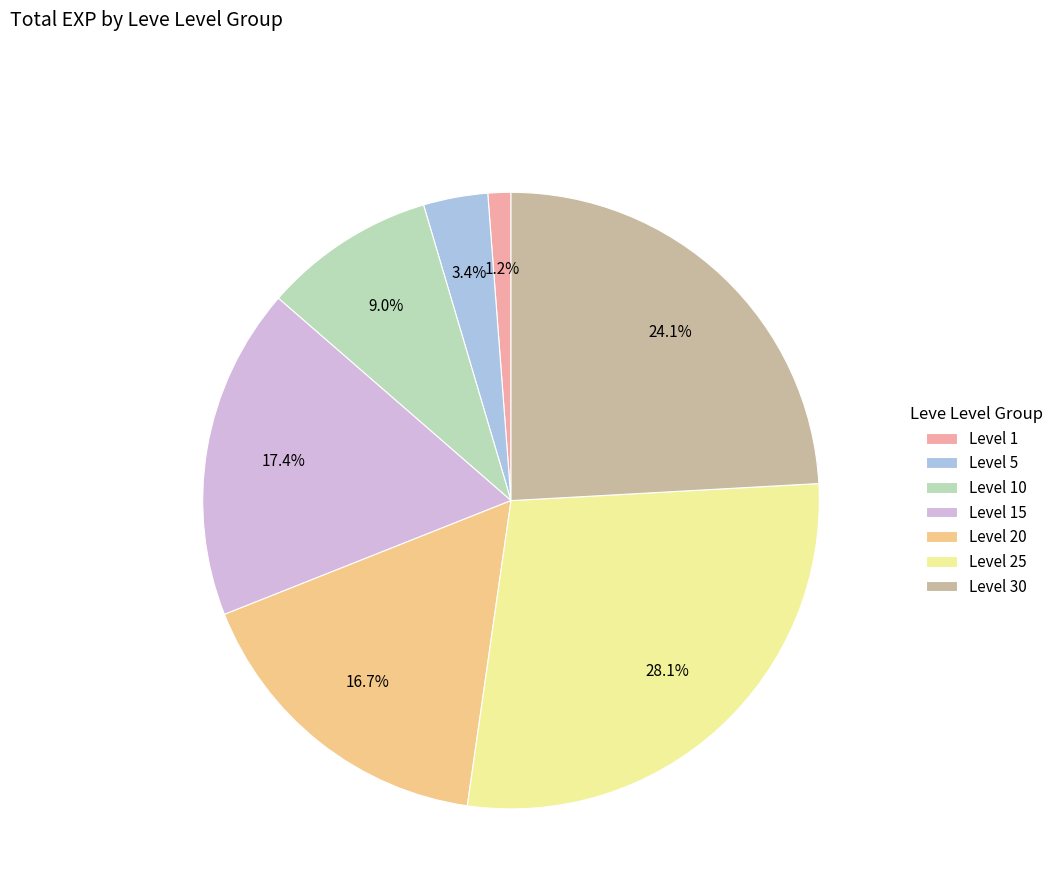

What percentage is NOT represented by Level 20?

83.3%